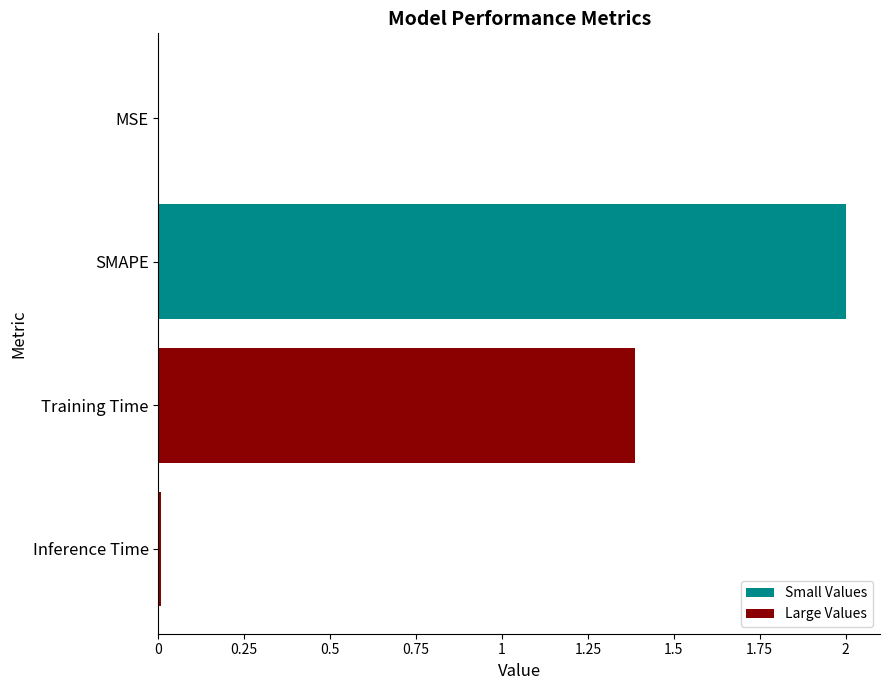

What is the average value?

0.8